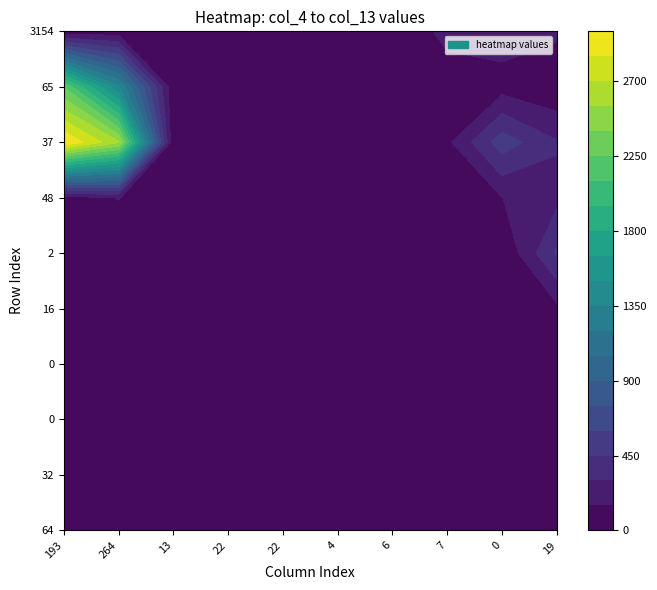

What is the difference between the maximum and minimum values in the row1 series?

26